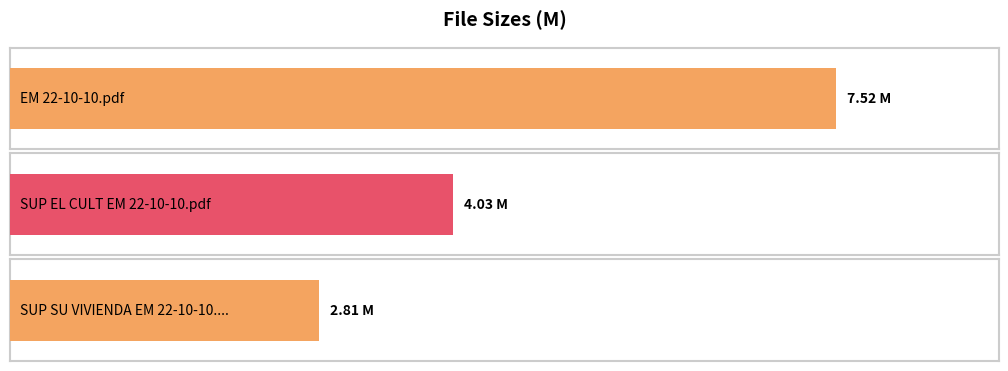

At which label does the data first exceed 4?

EM 22-10-10.pdf